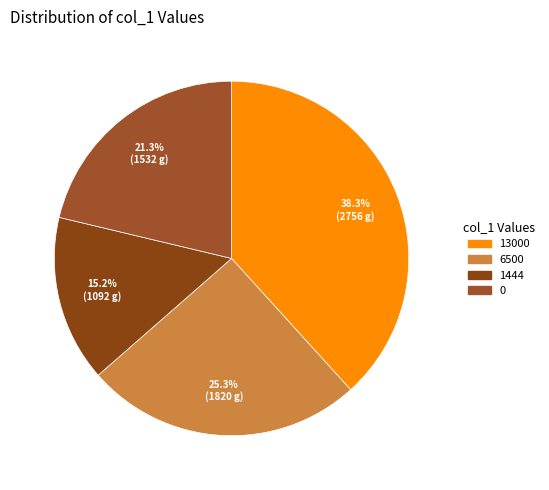

Count the number of slices in the pie.

4